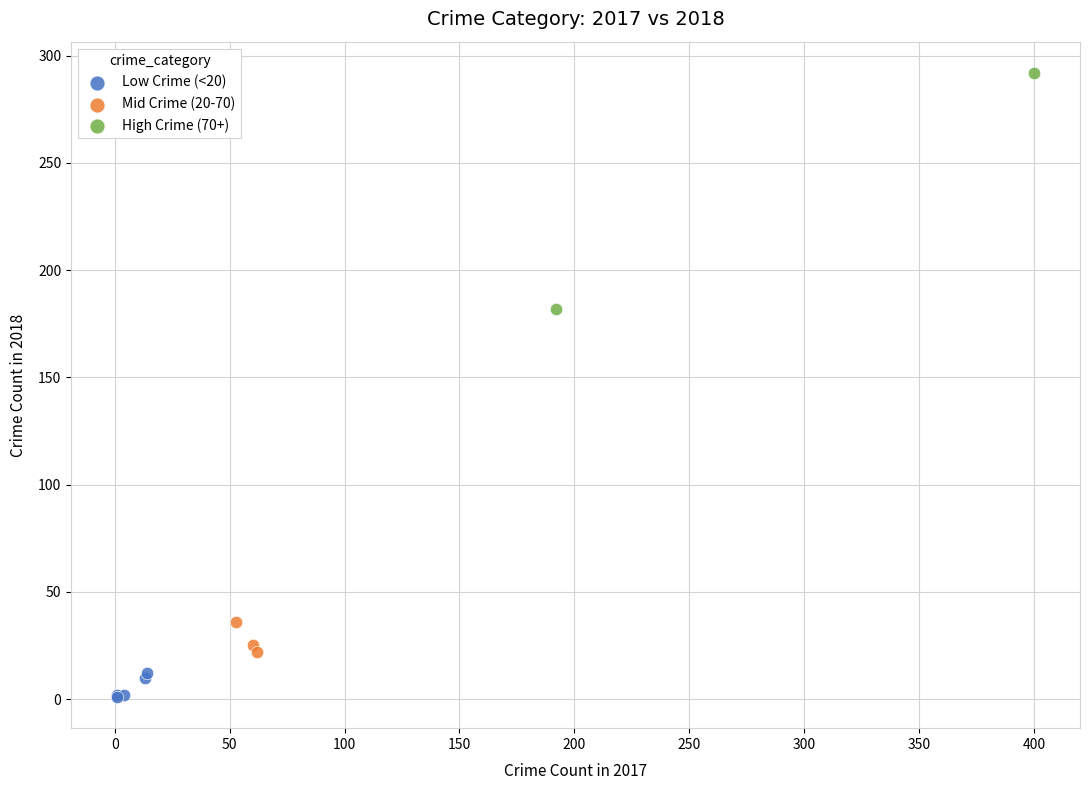

Which series reaches the maximum Y coordinate?

High Crime (70+)